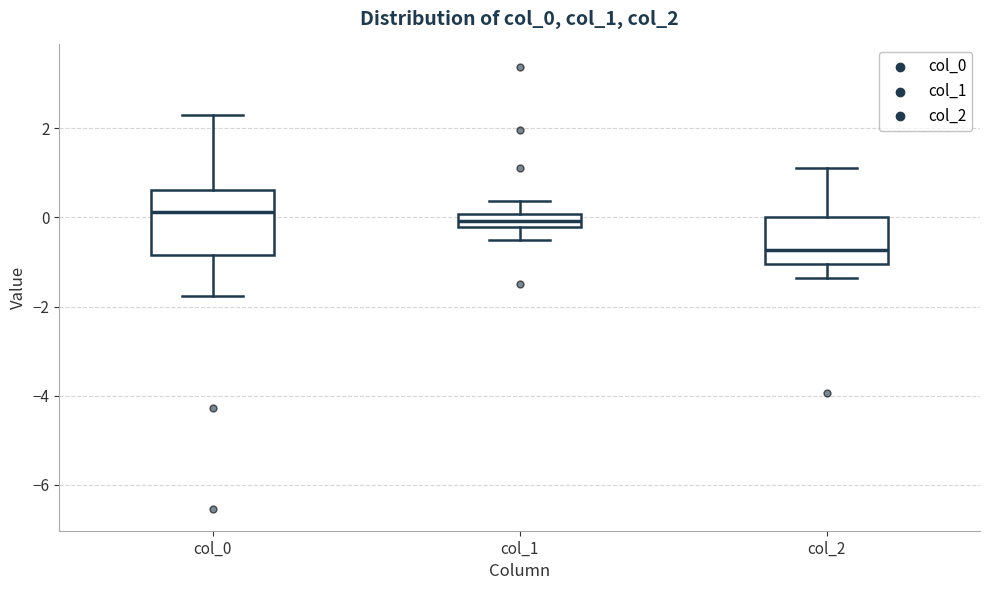

Where is the upper edge of the box for col_2 on the y-axis? The values are not printed on the chart, so give them approximately, as read against the axis.

0.0